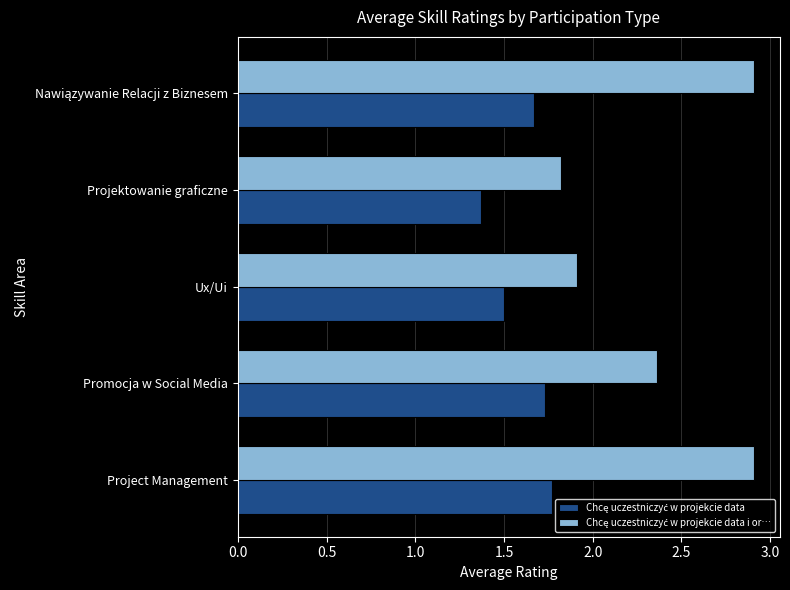

What is the total value across all series at Ux/Ui?

3.4